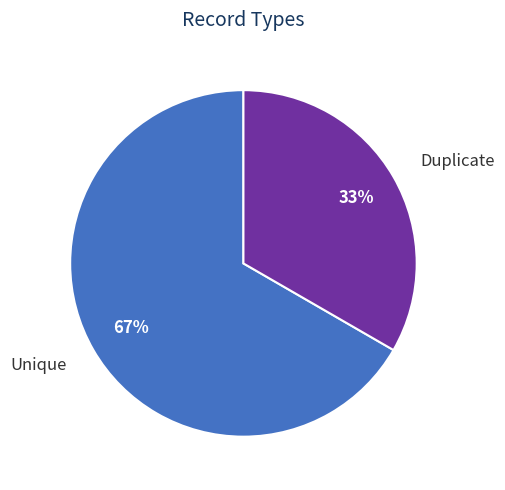

Which category accounts for the majority?

Unique